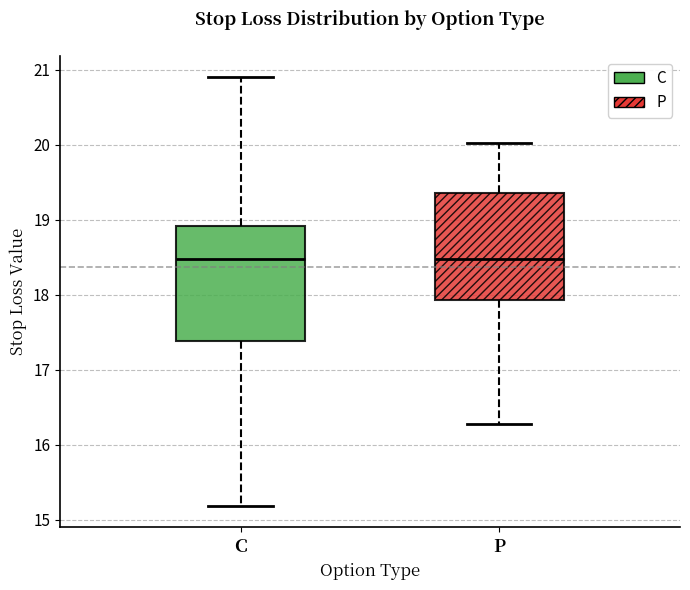

Reading left to right, transcribe this box plot: for each box, give where its median line is, the range the box spans, and where its two whiskers end, as read against the y-axis. The values are not printed on the chart, so give them approximately, as read against the axis.

C: median 18.5, box 17.4 to 18.9, whiskers 15.2 to 20.9
P: median 18.5, box 17.9 to 19.4, whiskers 16.3 to 20.0